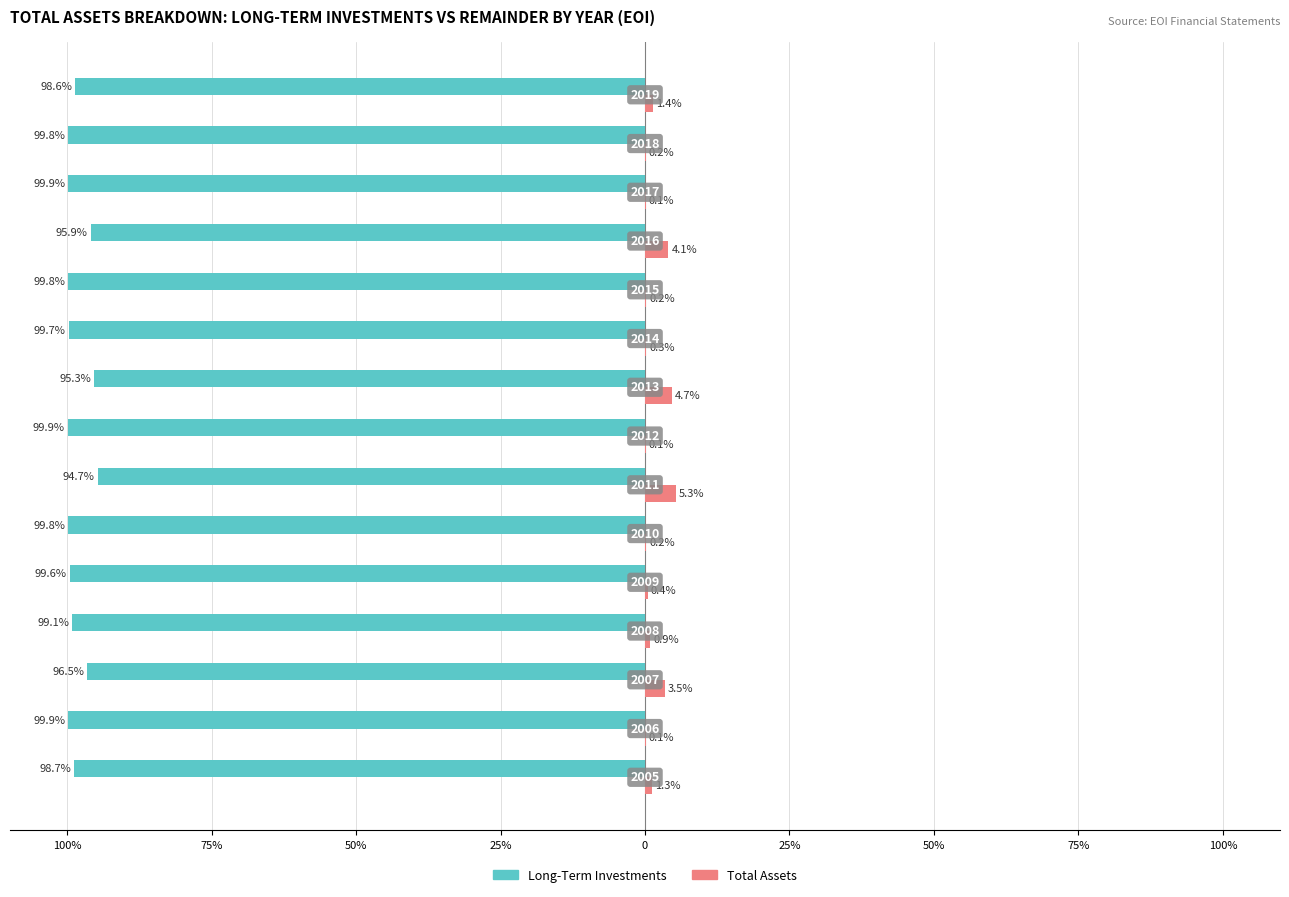

What is the label of the 8th bar from the right?

75%